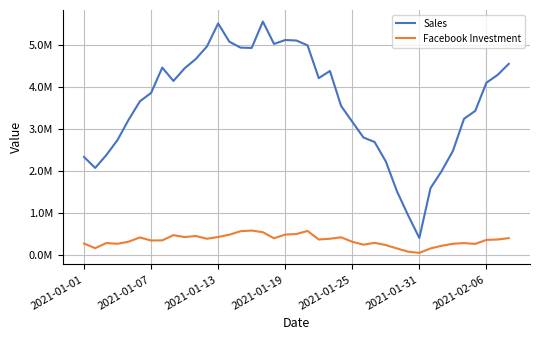

True or false: Facebook Investment and Sales intersect in this chart.

False